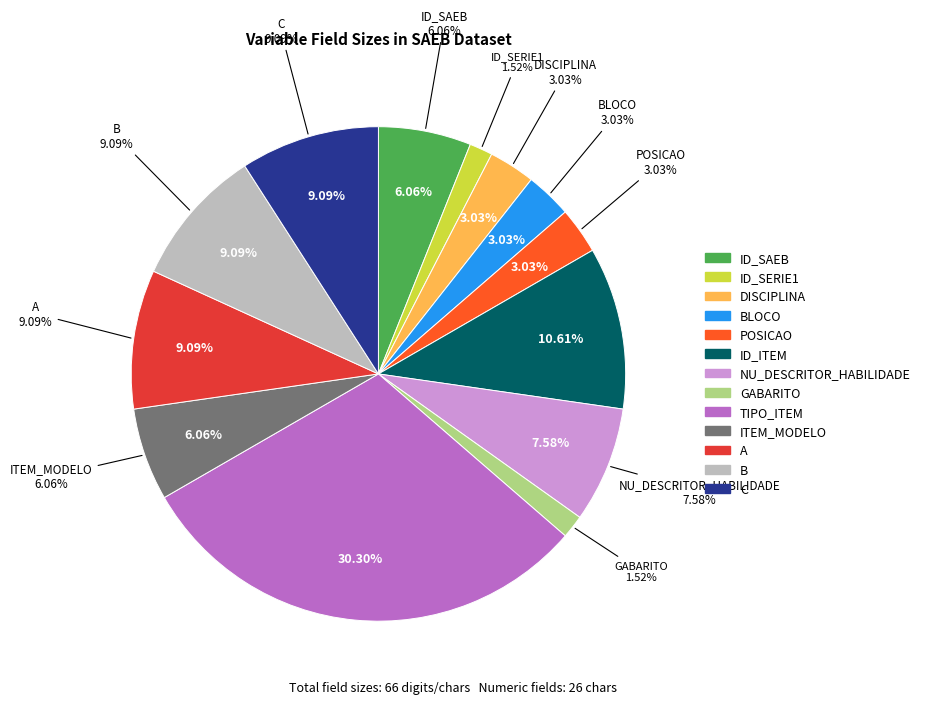

The ID_SAEB slice represents 11% of the pie. True or false?

False